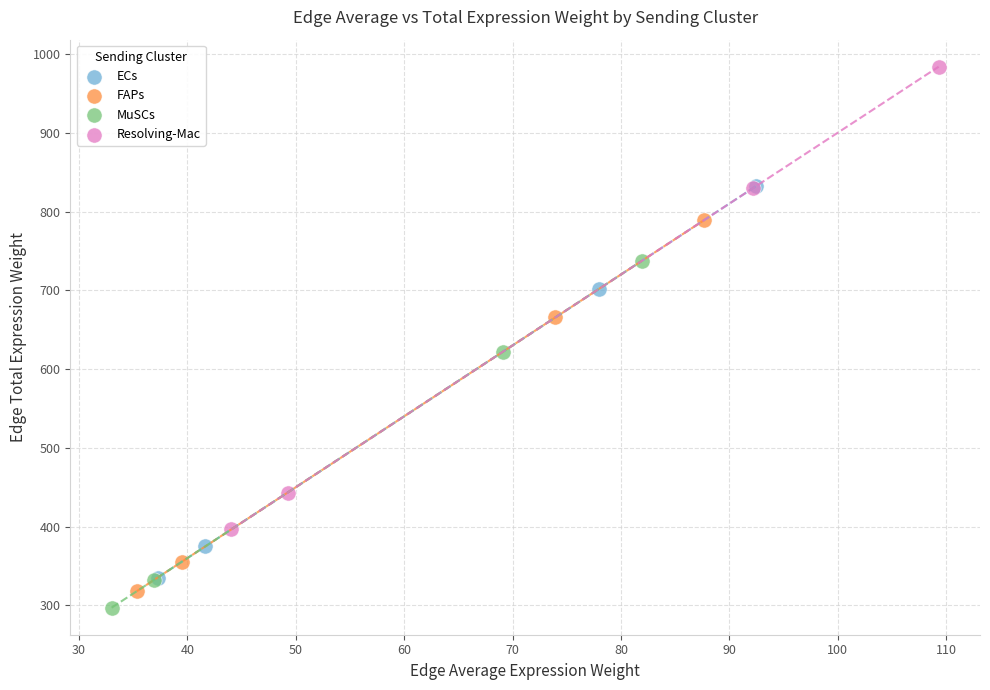

Which series reaches the maximum Y coordinate?

Resolving-Mac